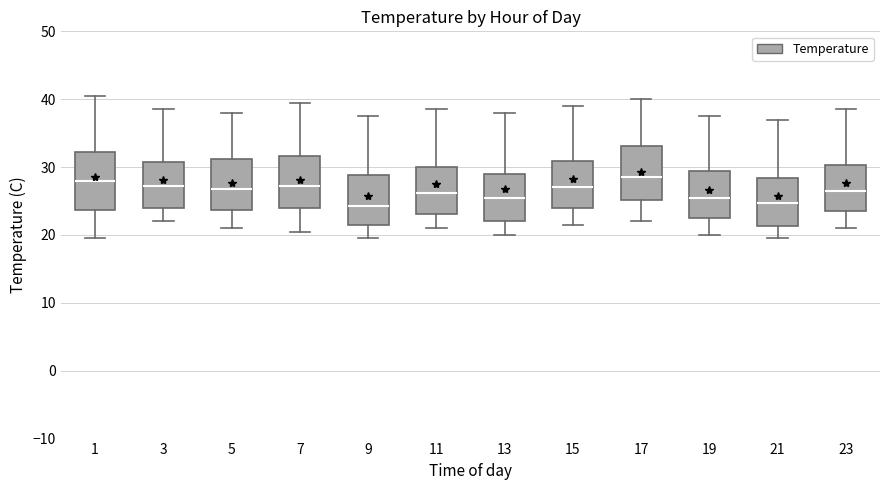

Where is the lower edge of the box at x = 19 on the y-axis? The values are not printed on the chart, so give them approximately, as read against the axis.

23